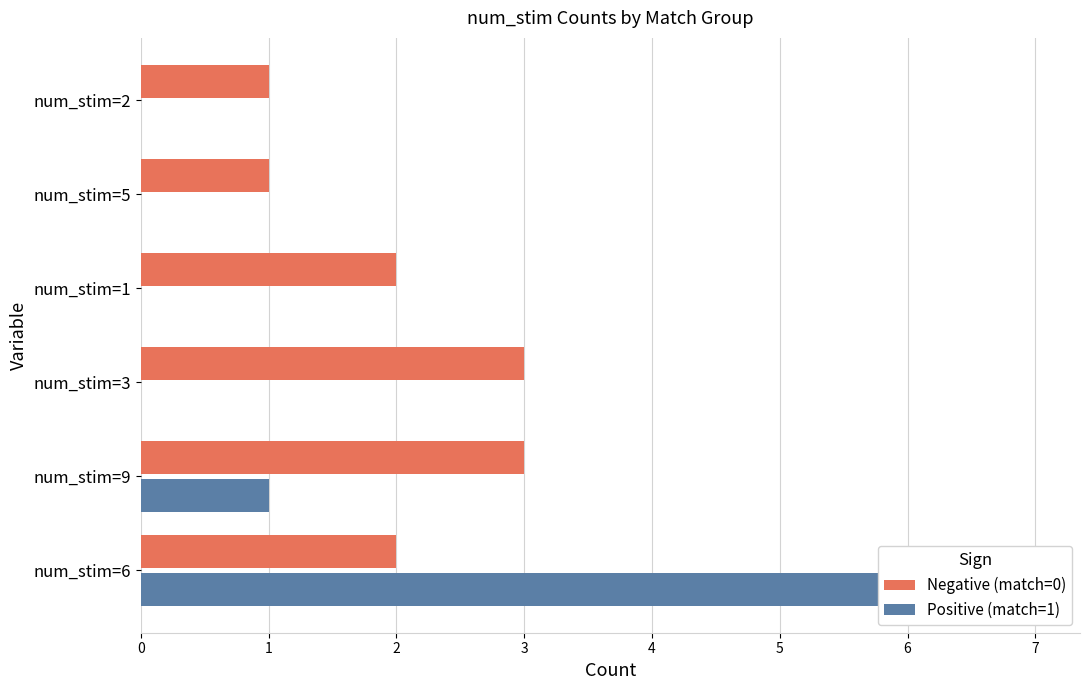

At which category does the chart reach its minimum across all series?

num_stim=3